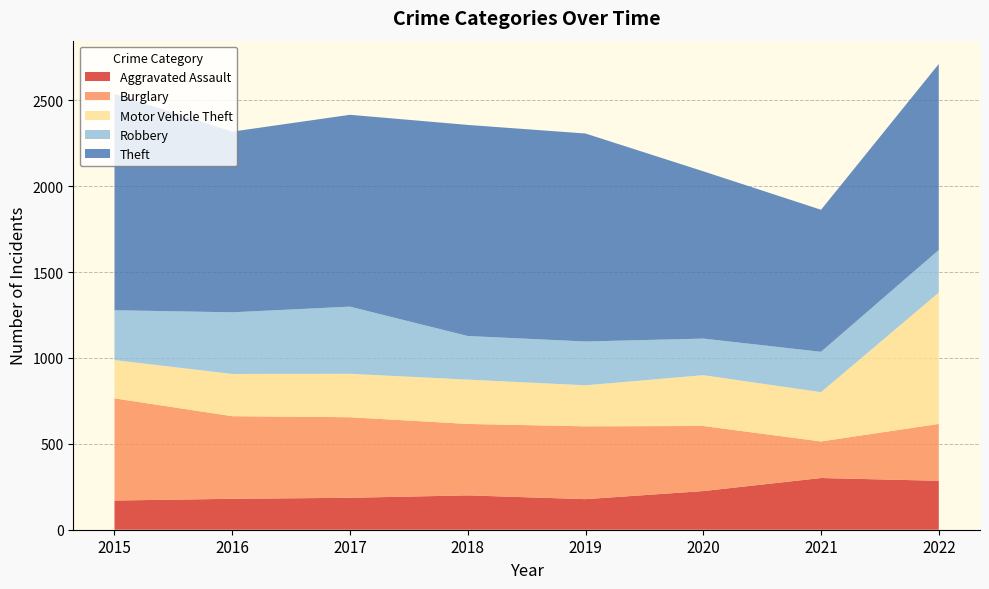

Reading left to right, list all the values displayed in this chart.

Aggravated Assault: 170	180	186	200	178	225	301	285
Burglary: 595	481	469	416	424	379	213	331
Motor Vehicle Theft: 223	246	253	258	239	296	287	765
Robbery: 290	359	391	254	255	213	235	248
Theft: 1259	1052	1117	1229	1211	974	827	1083